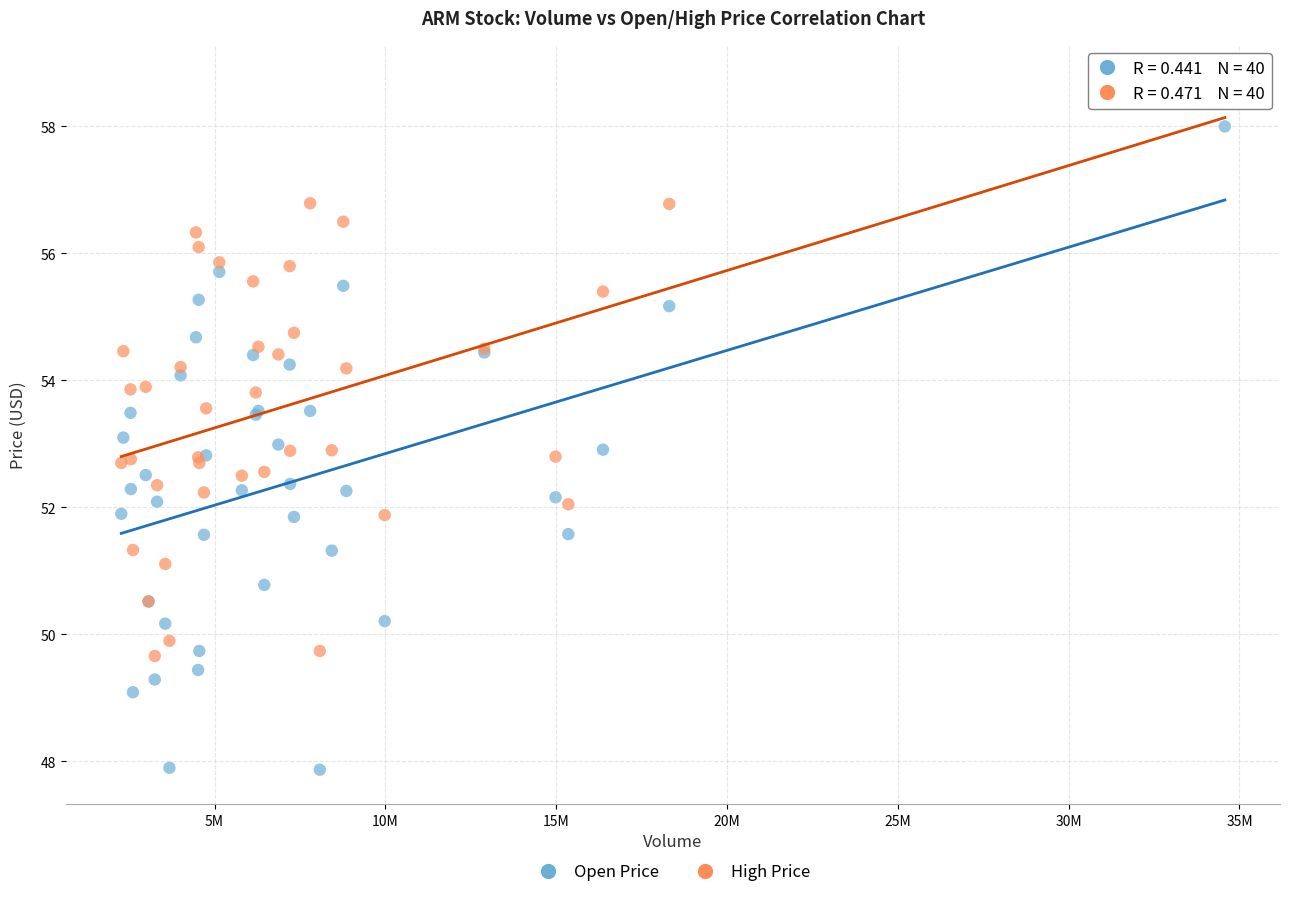

Which series reaches the maximum Y coordinate?

High Price